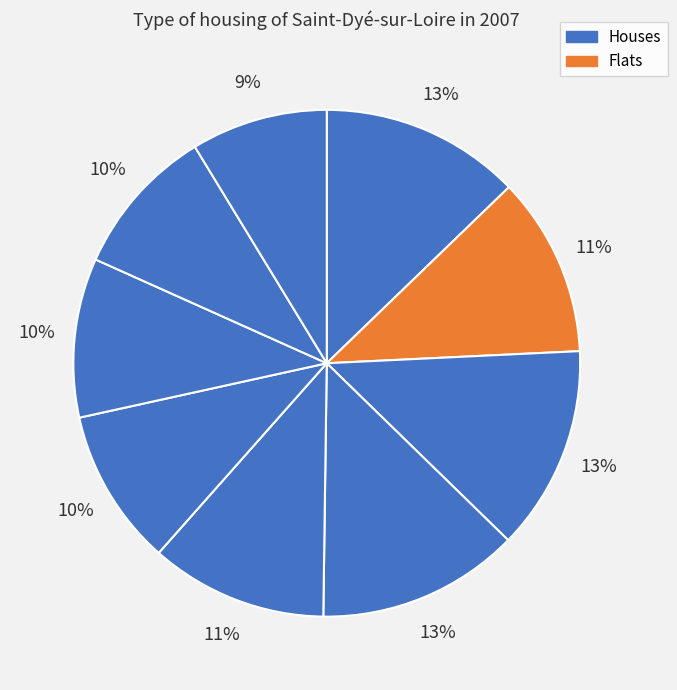

Count the number of slices in the pie.

9